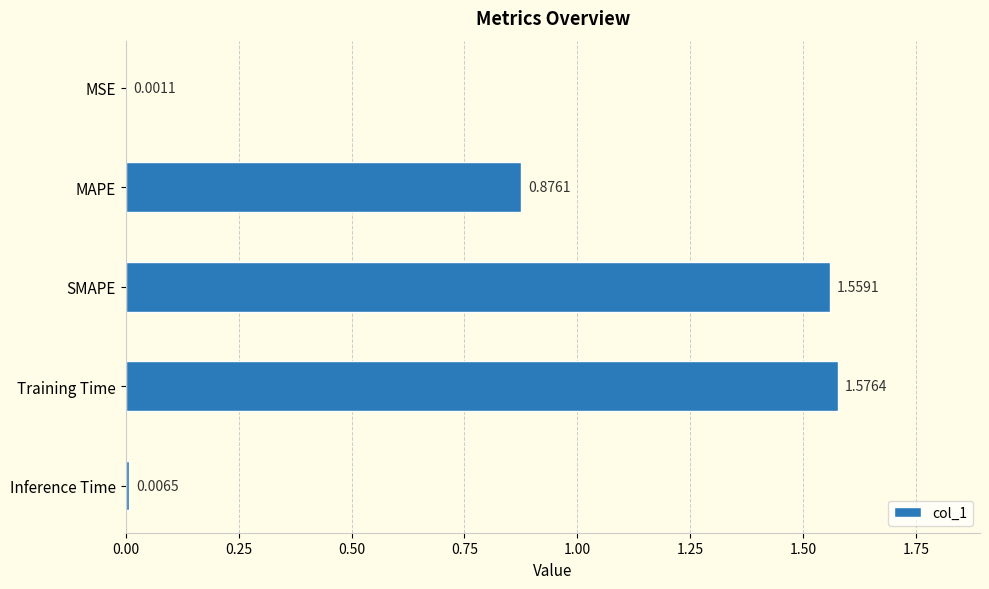

At which label is the value closest to 0?

MSE